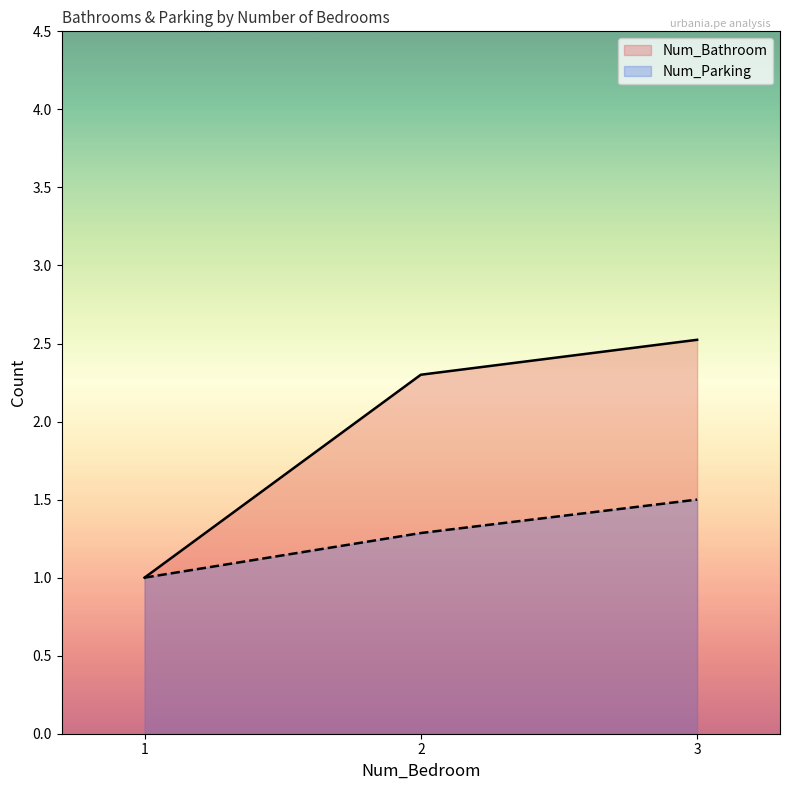

What value does the Num_Bathroom series have at 3?

2.5